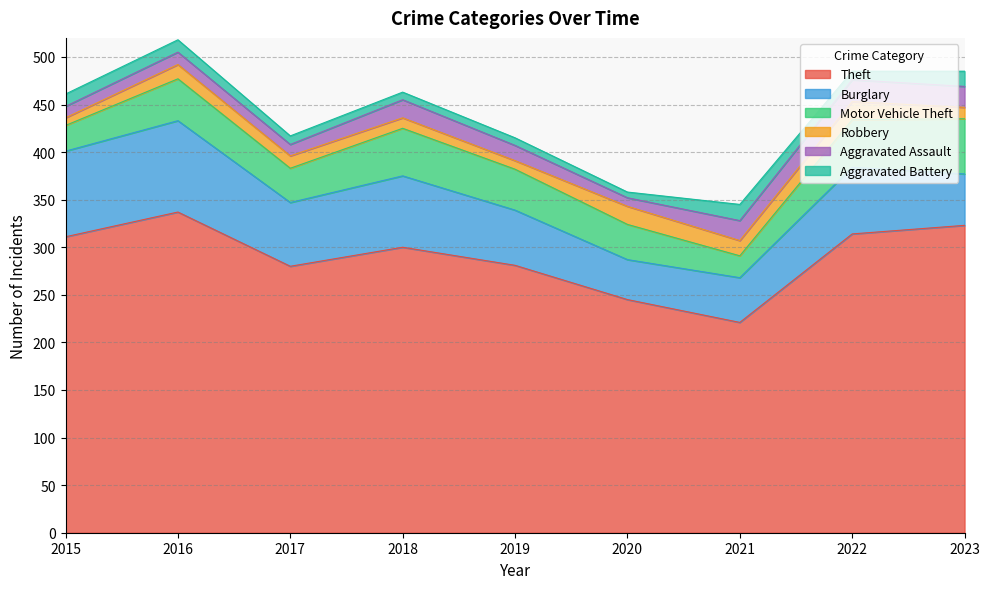

What value does the Robbery series have at 2022, to the nearest 5?

20